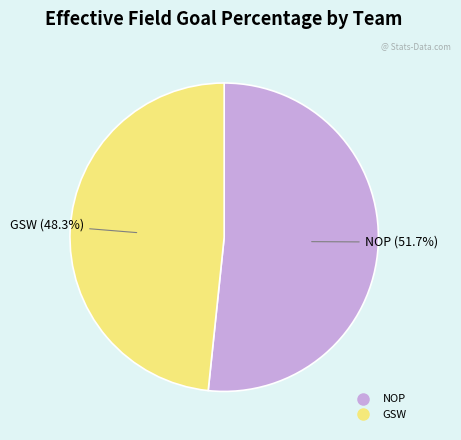

Which category accounts for the majority?

NOP